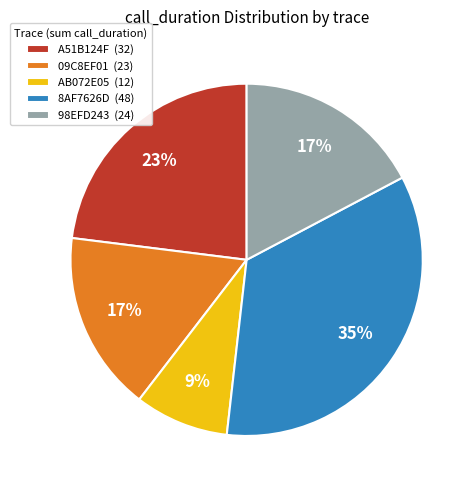

Is there a majority slice in this chart?

No